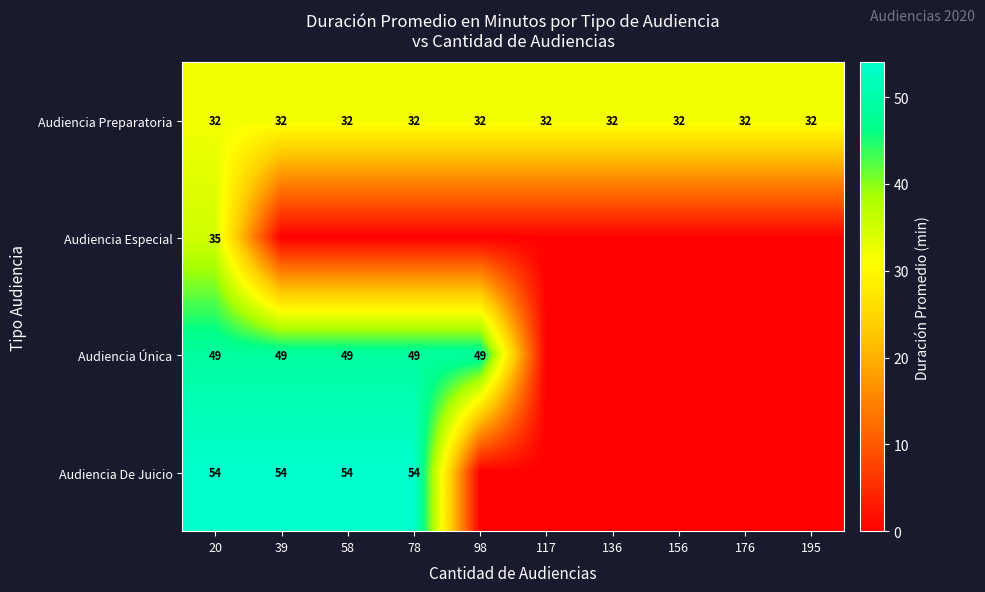

Is it true that Audiencia Preparatoria equals 32 at 58?

True